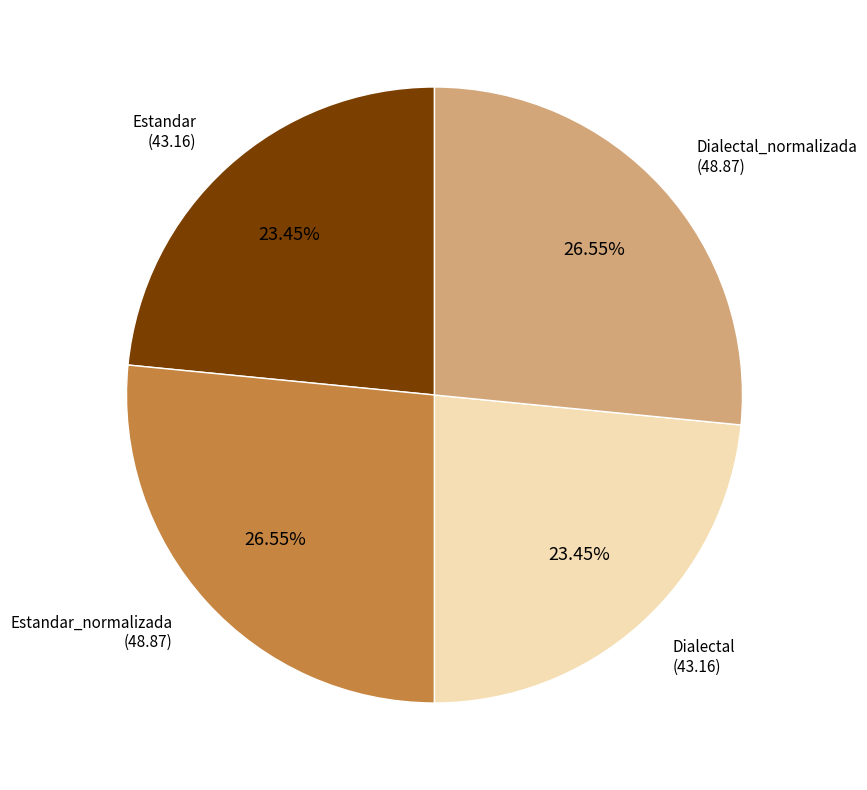

Is there any slice that represents more than half of the pie?

No